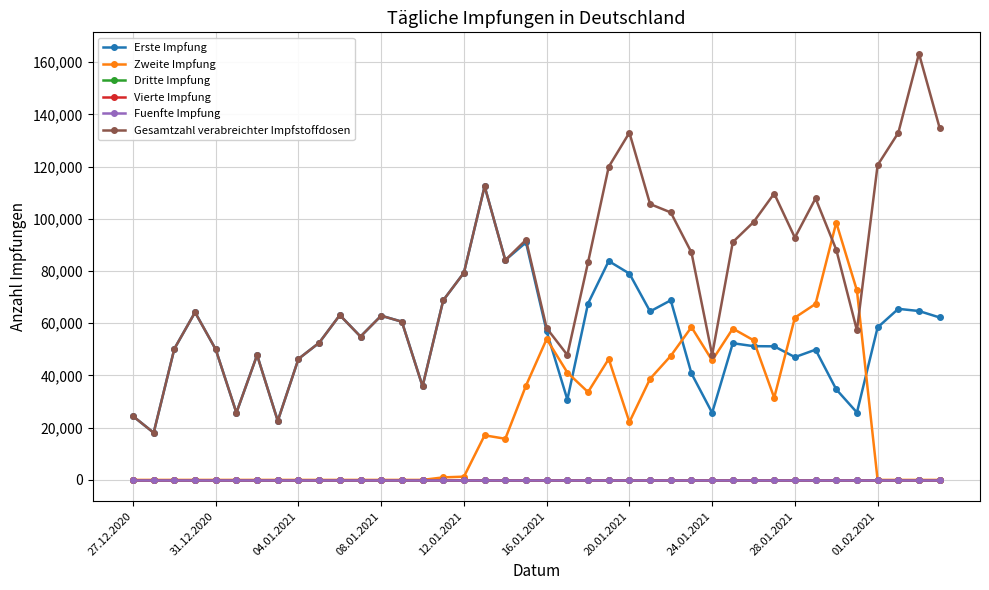

Reading left to right, extract all data points from this chart.

Erste Impfung: 24427	18073	50229	64213	49985	25723	47835	22614	46362	52522	63128	54921	62906	60605	35858	68803	79365	112478	84179	90965	56881	30771	67562	83836	79030	64541	68811	40785	25709	52366	51235	51173	47030	49889	34691	25823	58404	65534	64698	62224
Zweite Impfung: 0	0	0	0	0	0	0	0	0	0	0	0	0	0	0	977	1244	17083	15765	36100	53985	41129	33648	46334	22160	38738	47518	58529	45780	57967	53506	31469	62166	67424	98588	72563	0	0	0	0
Dritte Impfung: 0	0	0	0	0	0	0	0	0	0	0	0	0	0	0	0	0	0	0	0	0	0	0	0	0	0	0	0	0	0	0	0	0	0	0	0	0	0	0	0
Vierte Impfung: 0	0	0	0	0	0	0	0	0	0	0	0	0	0	0	0	0	0	0	0	0	0	0	0	0	0	0	0	0	0	0	0	0	0	0	0	0	0	0	0
Fuenfte Impfung: 0	0	0	0	0	0	0	0	0	0	0	0	0	0	0	0	0	0	0	0	0	0	0	0	0	0	0	0	0	0	0	0	0	0	0	0	0	0	0	0
Gesamtzahl verabreichter Impfstoffdosen: 24427	18073	50229	64213	49985	25723	47835	22614	46362	52522	63128	54921	62906	60605	35858	68803	79365	112478	84179	91942	58125	47854	83327	119936	133015	105670	102459	87119	47869	91104	98753	109702	92810	107856	88197	57292	120570	132958	163286	134787